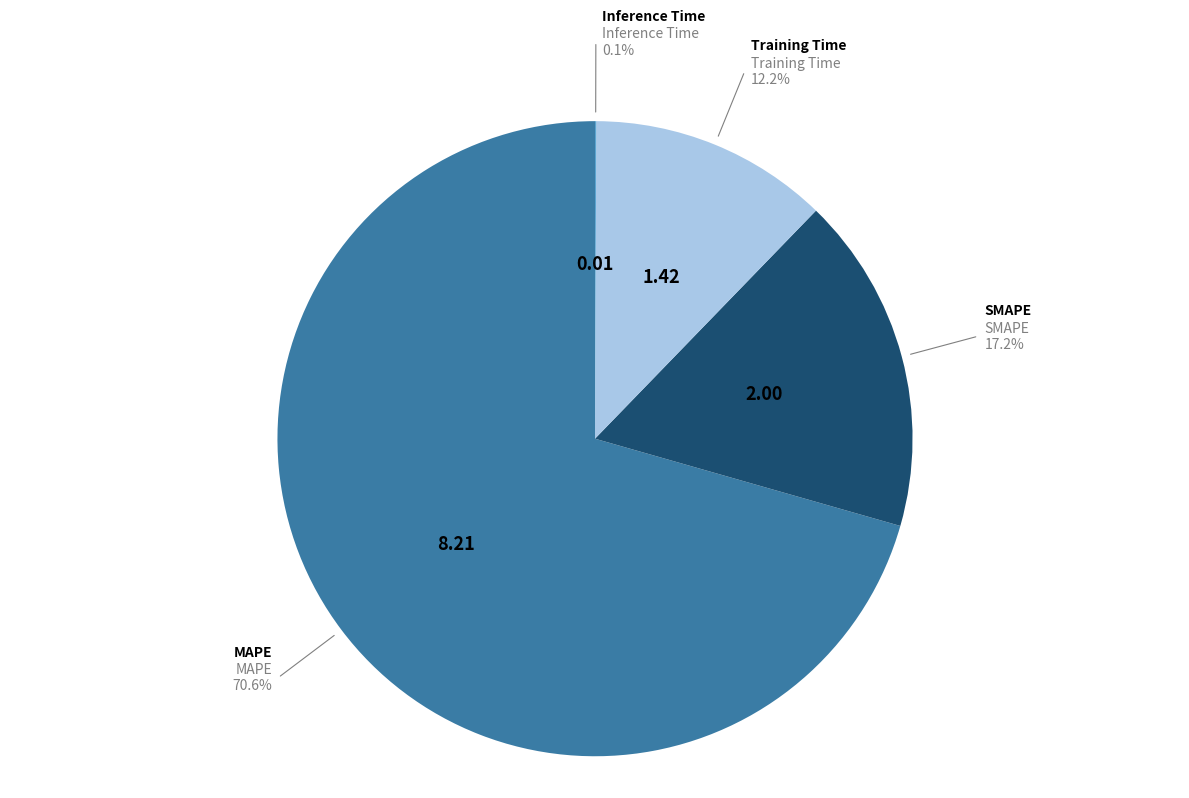

To the nearest percent, what is the combined percentage of Training Time and MAPE?

83%